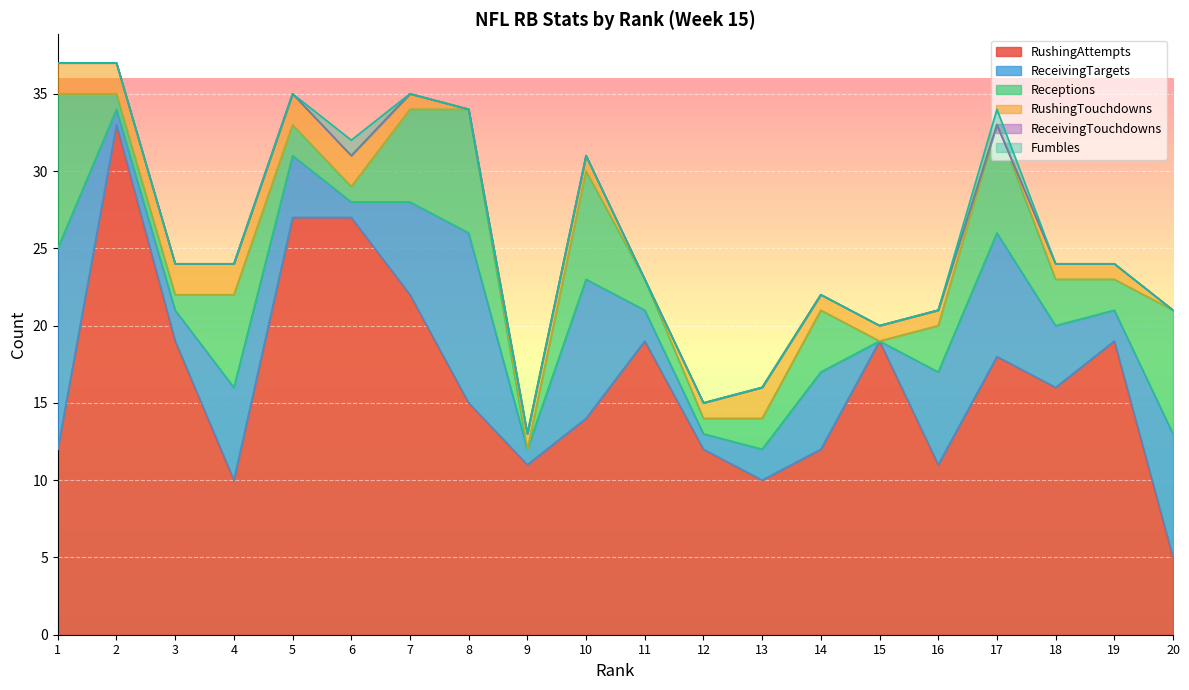

Reading right to left, transcribe all the data shown in this chart.

RushingAttempts: 5	19	16	18	11	19	12	10	12	19	14	11	15	22	27	27	10	19	33	12
ReceivingTargets: 8	2	4	8	6	0	5	2	1	2	9	1	11	6	1	4	6	2	1	13
Receptions: 8	2	3	7	3	0	4	2	1	2	7	0	8	6	1	2	6	1	1	10
RushingTouchdowns: 0	1	1	0	1	1	1	2	1	0	1	1	0	1	2	2	2	2	2	2
ReceivingTouchdowns: 0	0	0	0	0	0	0	0	0	0	0	0	0	0	0	0	0	0	0	0
Fumbles: 0	0	0	1	0	0	0	0	0	0	0	0	0	0	1	0	0	0	0	0